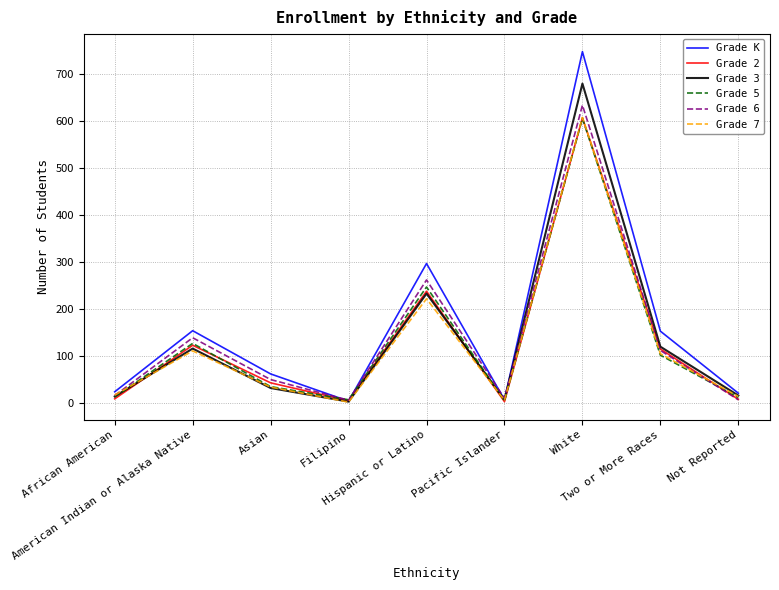

Which series has the widest spread of values?

Grade K